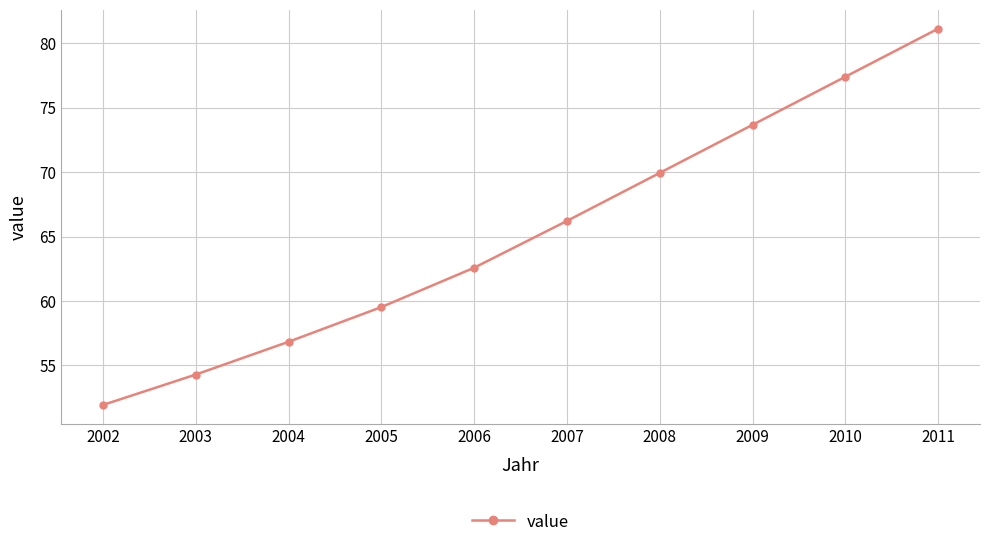

Reading left to right, transcribe all the data shown in this chart.

51.9	54.3	56.8	59.5	62.6	66.2	69.9	73.7	77.4	81.1